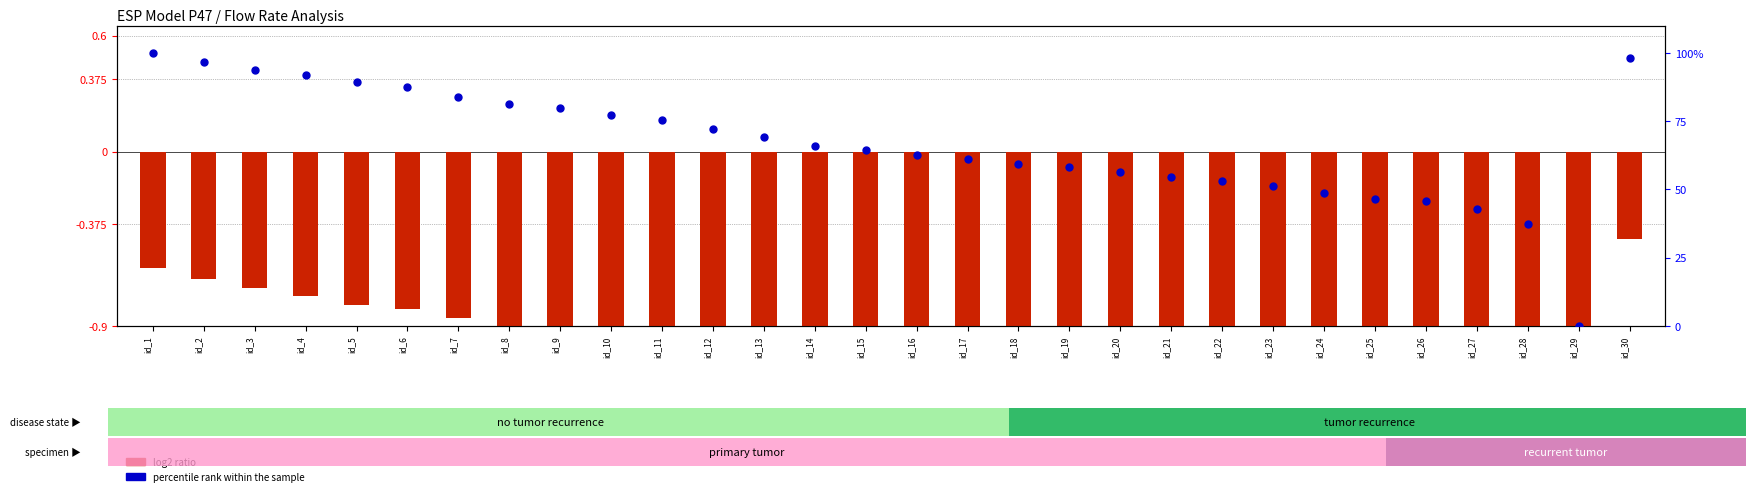

What are all the series names shown in the legend?

log2 ratio, percentile rank within the sample